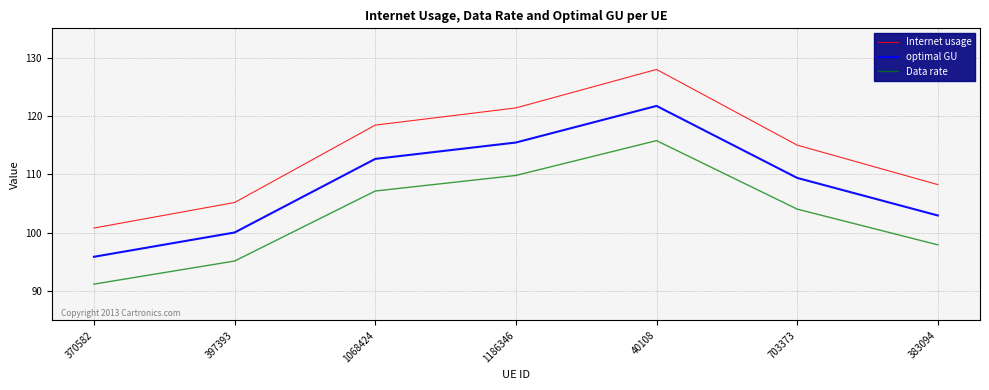

Rank the categories by Internet usage value from highest to lowest.

40108, 1186346, 1068424, 703373, 383094, 397393, 370582